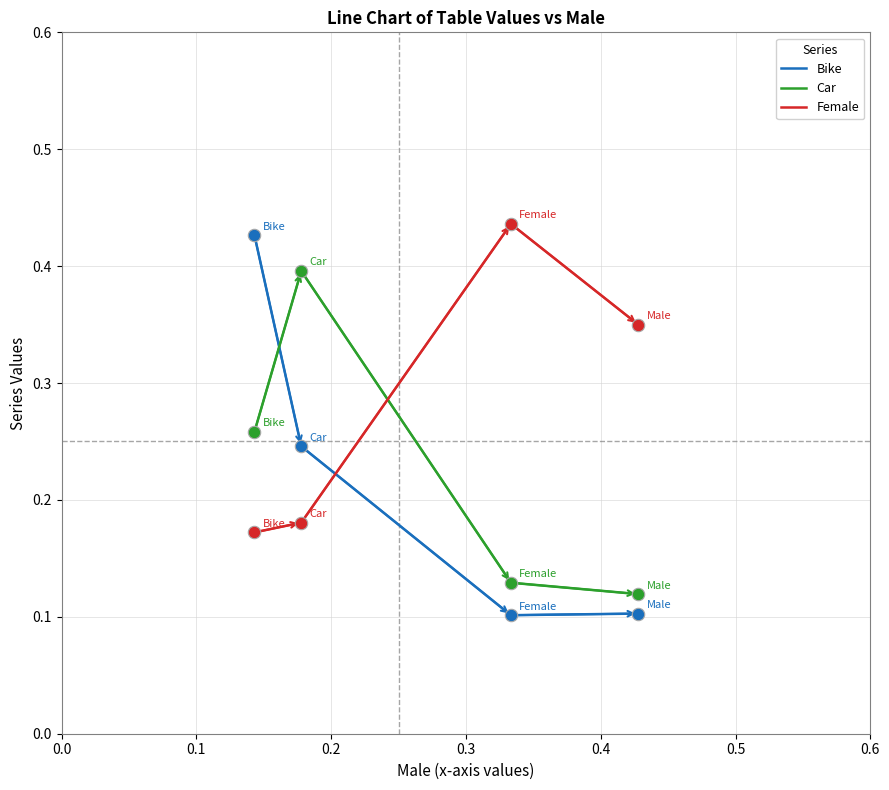

Which series has the widest spread of values?

Bike